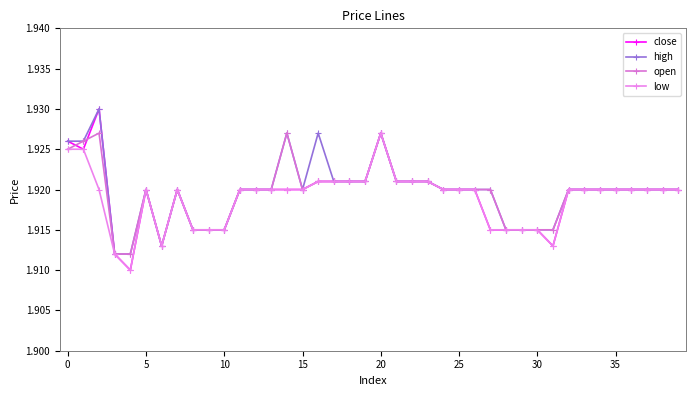

What is the highest value of the close series?

1.9